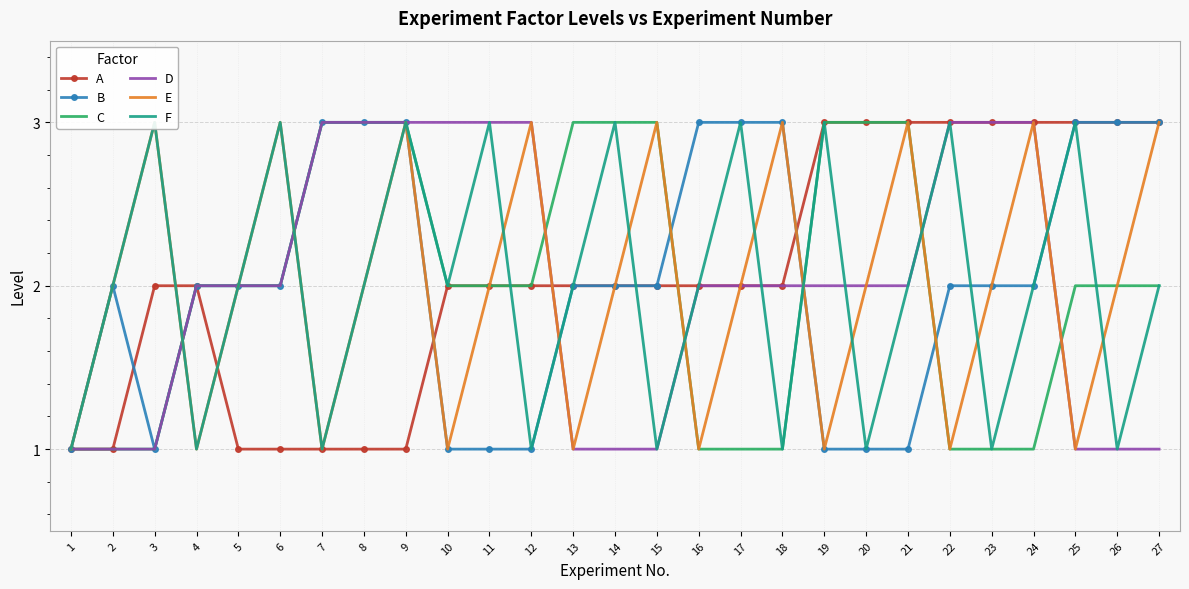

At which label is C closest to 2?

4